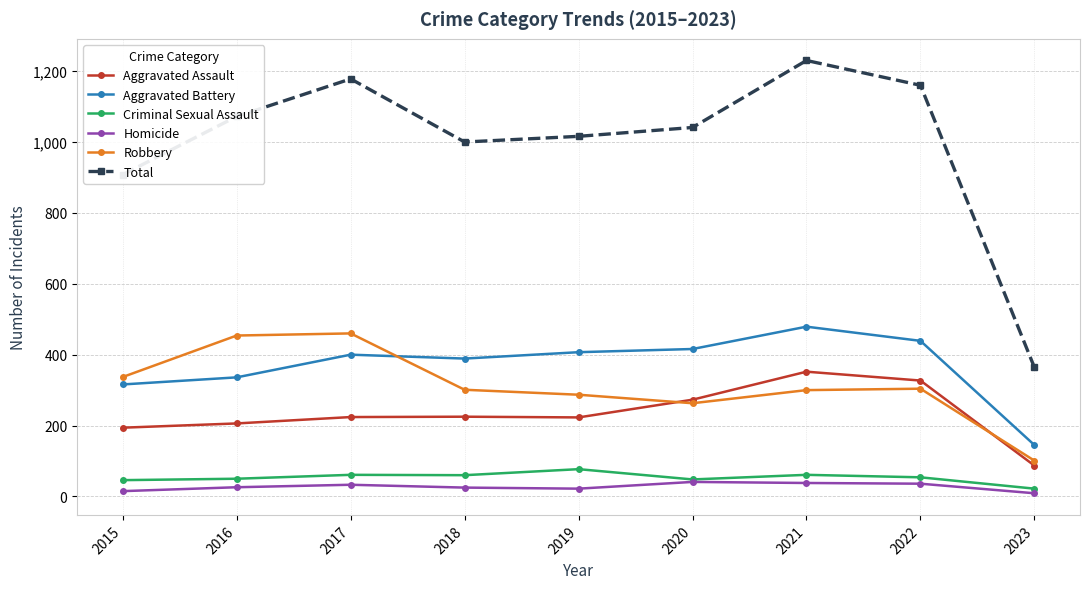

At how many categories does at least one series exceed 663?

8